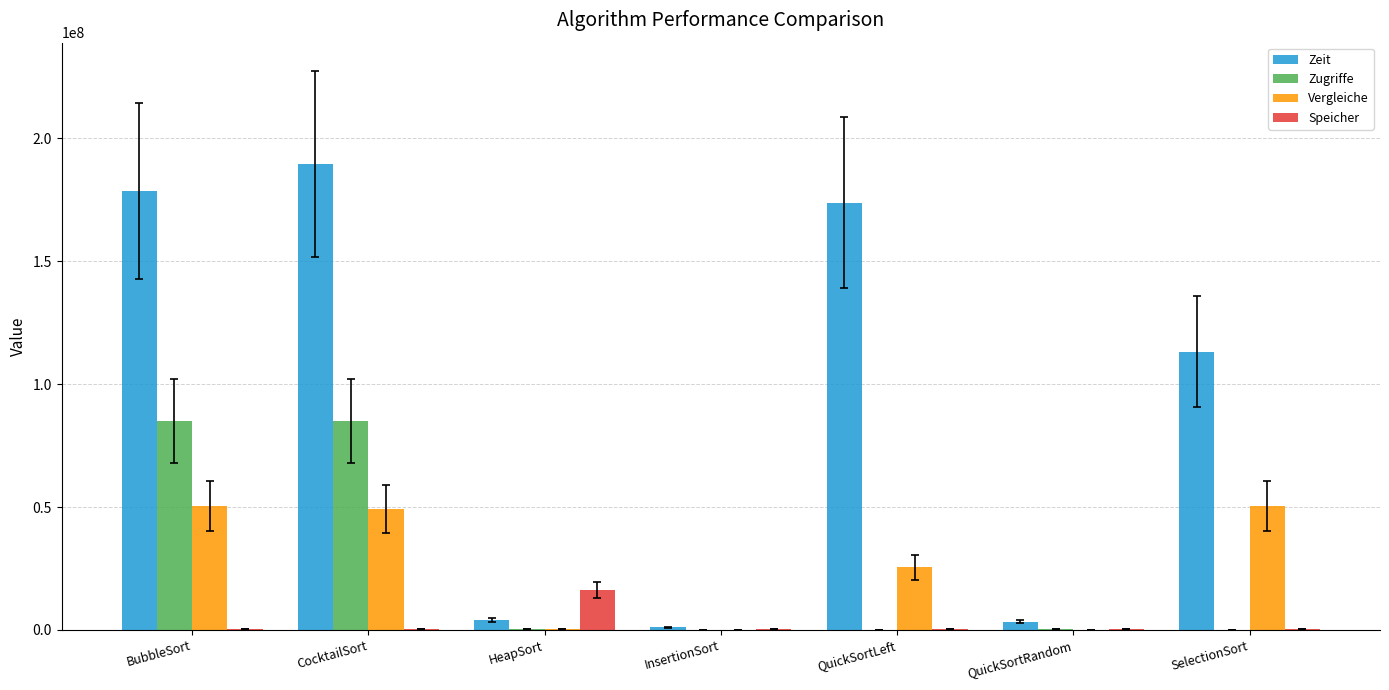

Which series changed the most between QuickSortLeft and QuickSortRandom?

Zeit